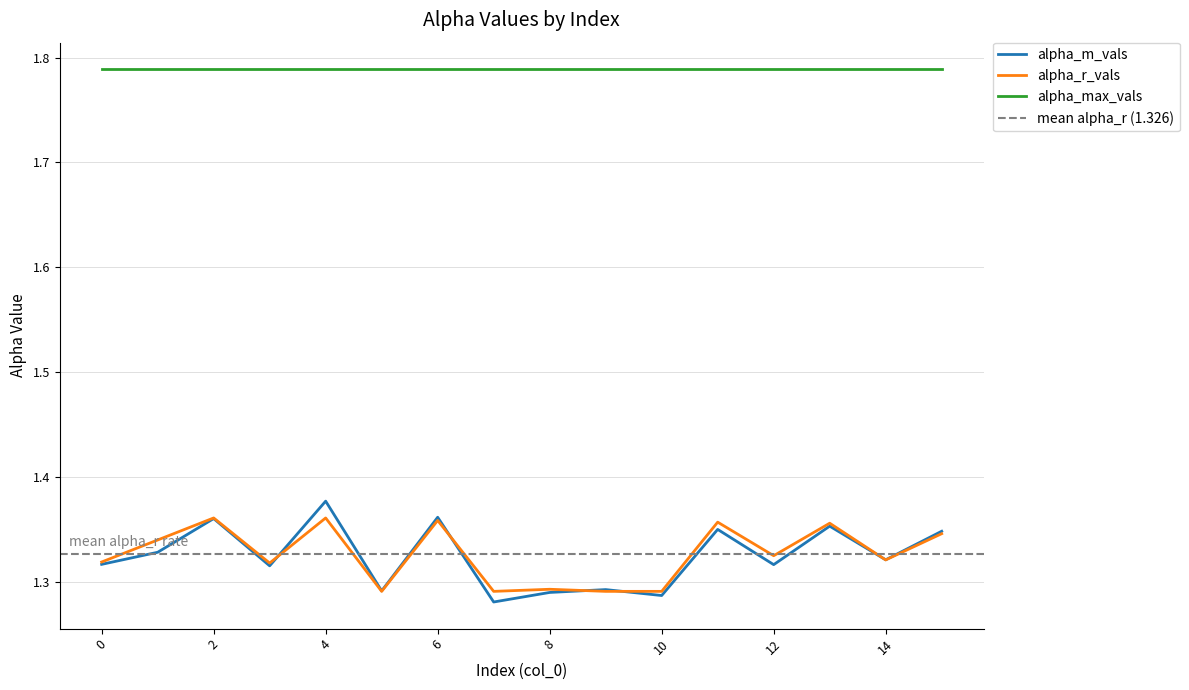

Which category has the highest value in the alpha_m_vals series?

4